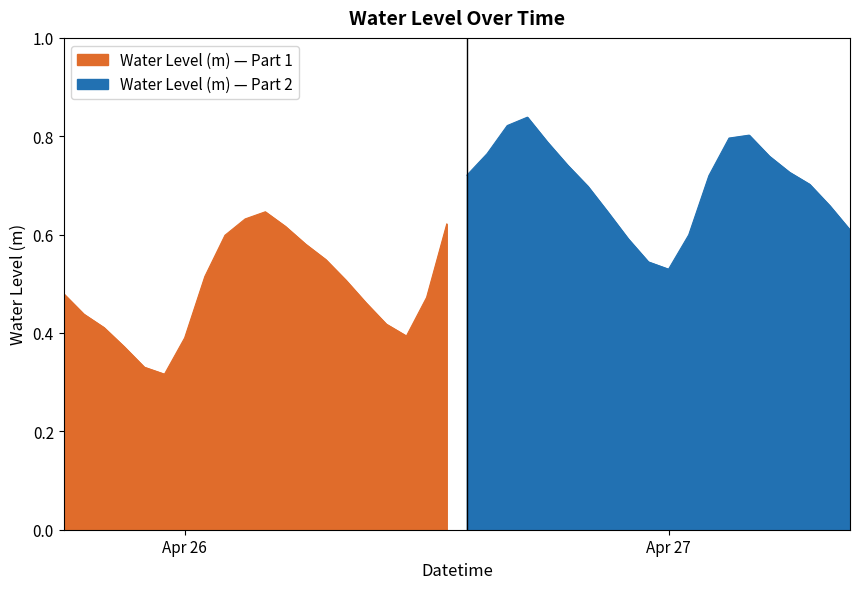

What position from the left is 2024-04-26 03:00:00?

10